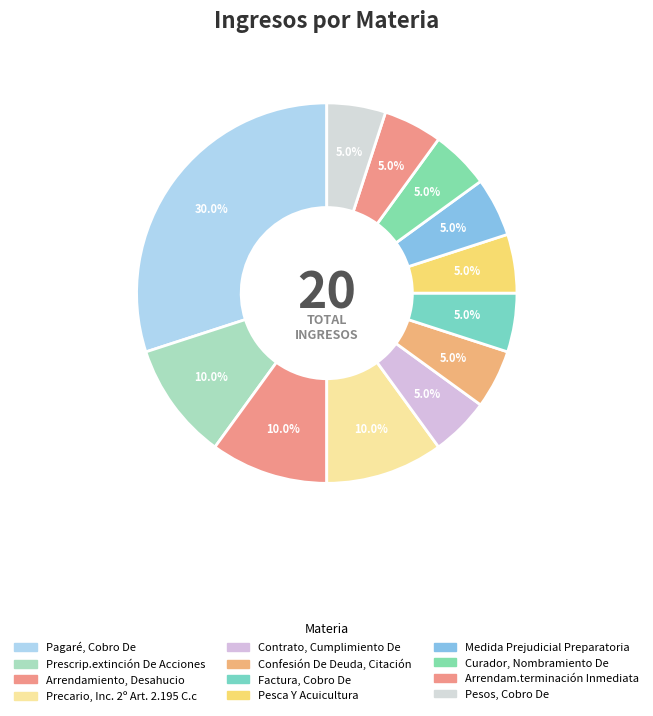

True or false: Confesión De Deuda, Citación accounts for 5% of the total.

True